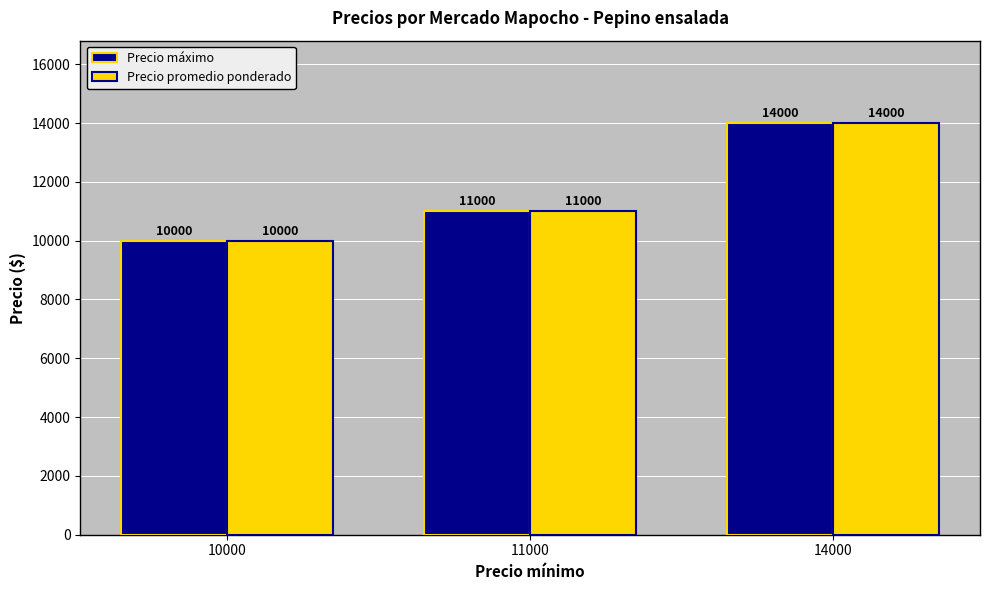

Is the value of Precio promedio ponderado at 14000 greater than the value of Precio máximo at 11000?

Yes